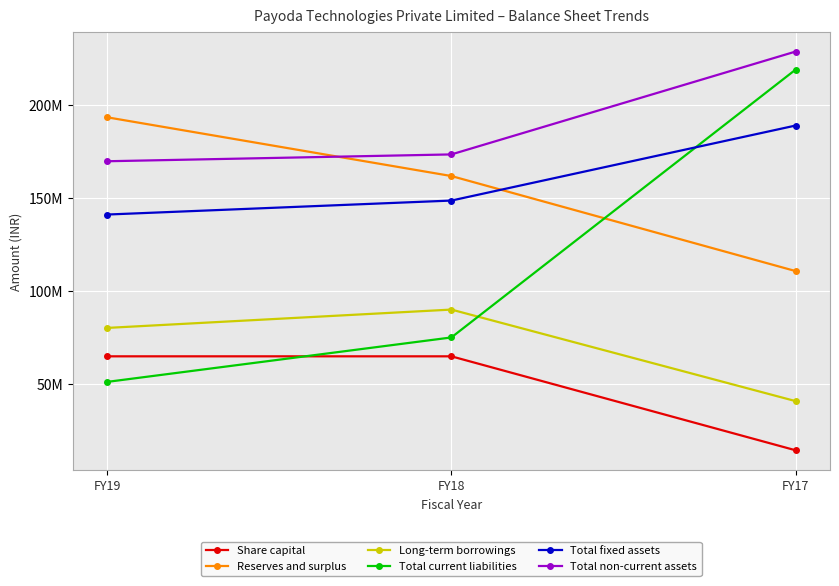

Which series has the largest range (max minus min)?

Total current liabilities